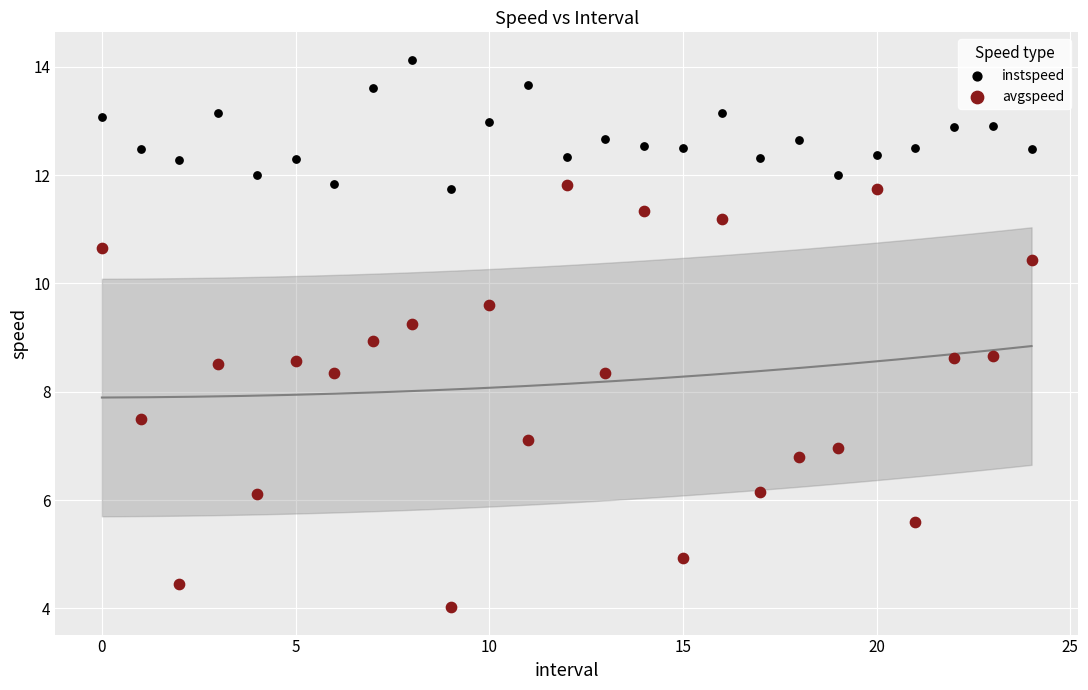

Across all data points, what is the range of Y values (max minus min)?

10.1